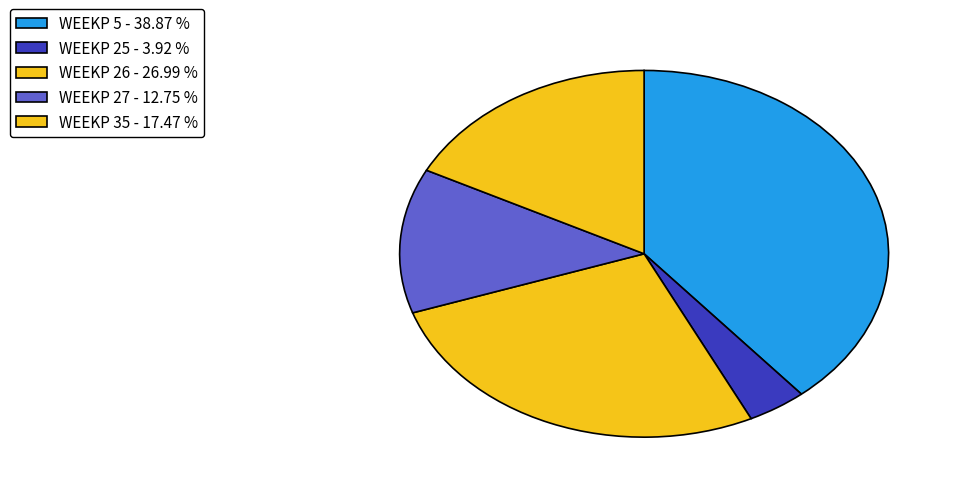

Is there a majority slice in this chart?

No